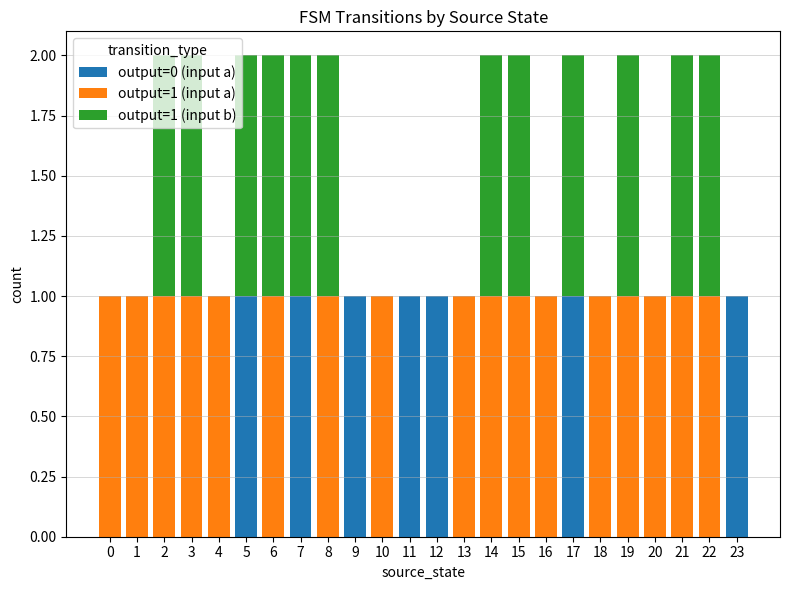

Count the number of categories in the chart.

24